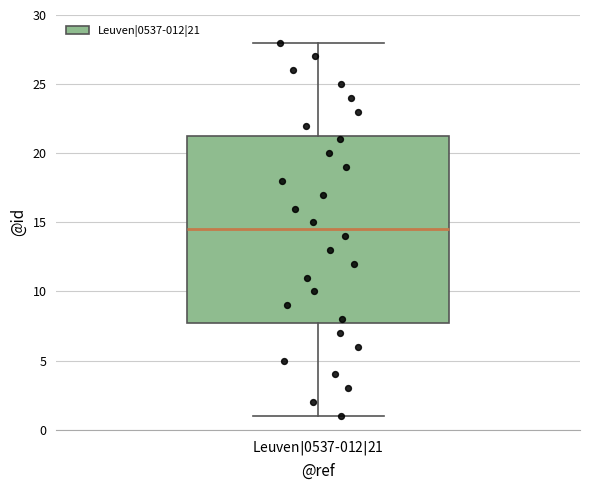

Where is the upper edge of the box for Leuven$|$0537-012$|$21 on the y-axis? The values are not printed on the chart, so give them approximately, as read against the axis.

21.5